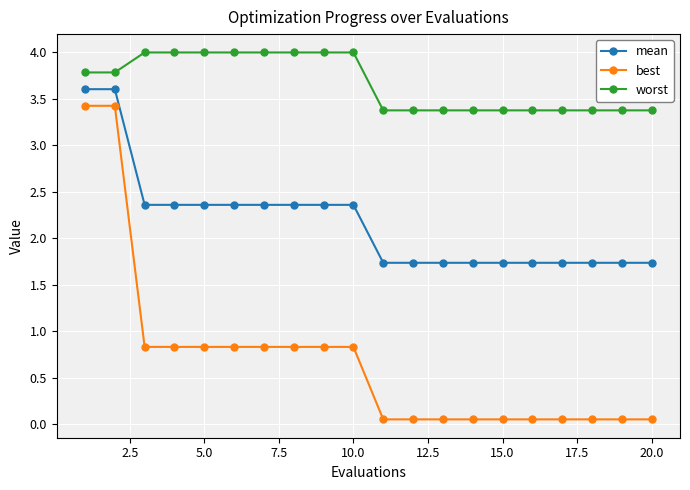

How many data points in mean are less than 2?

10